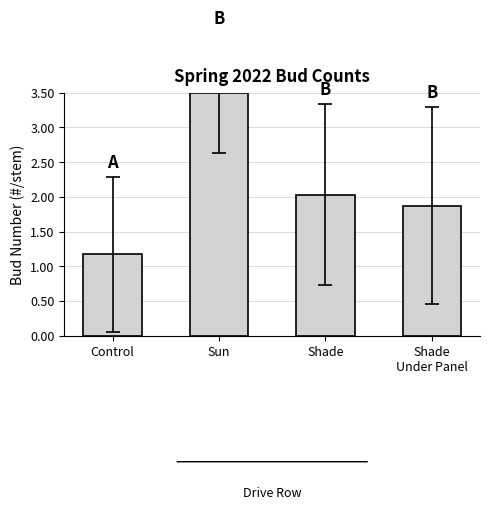

True or false: the data shows 1.9 at Shade
Under Panel.

True